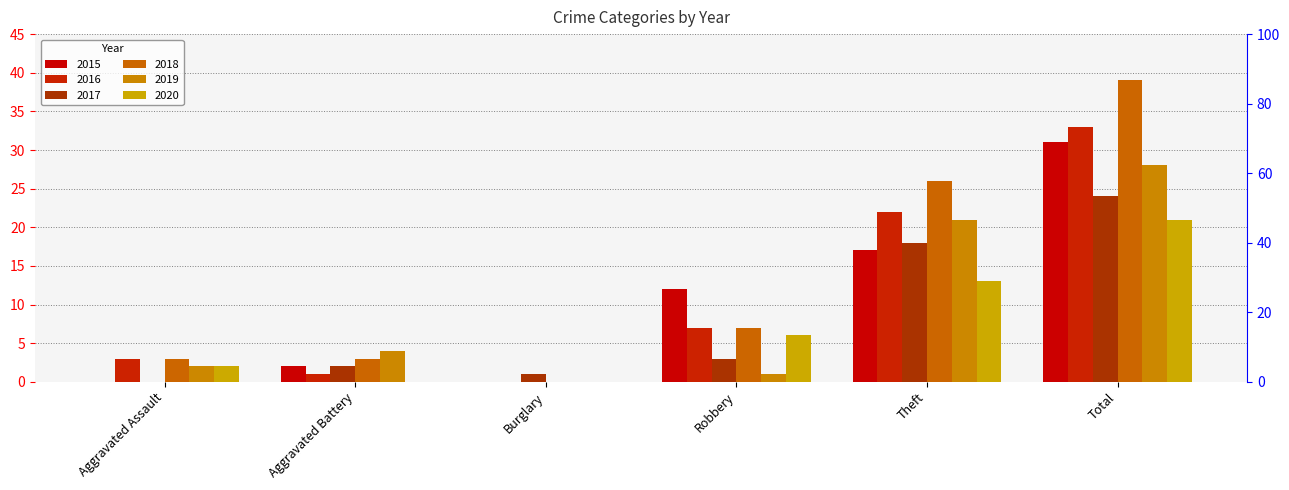

Rank the series at Robbery from lowest to highest value.

2019, 2017, 2020, 2016, 2018, 2015